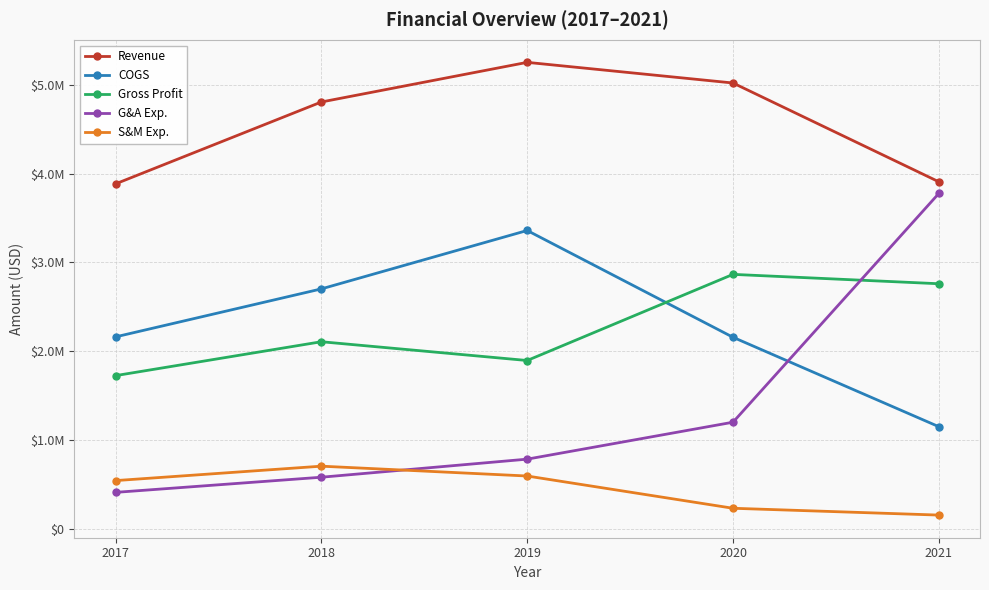

Is this an area chart (filled region under the line)?

No